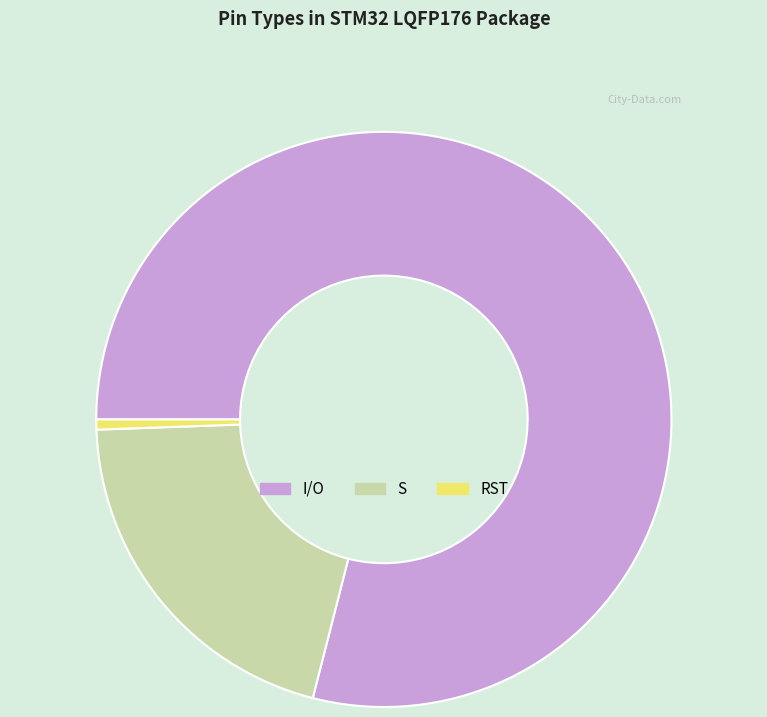

Which slice represents more than half of the pie?

I/O